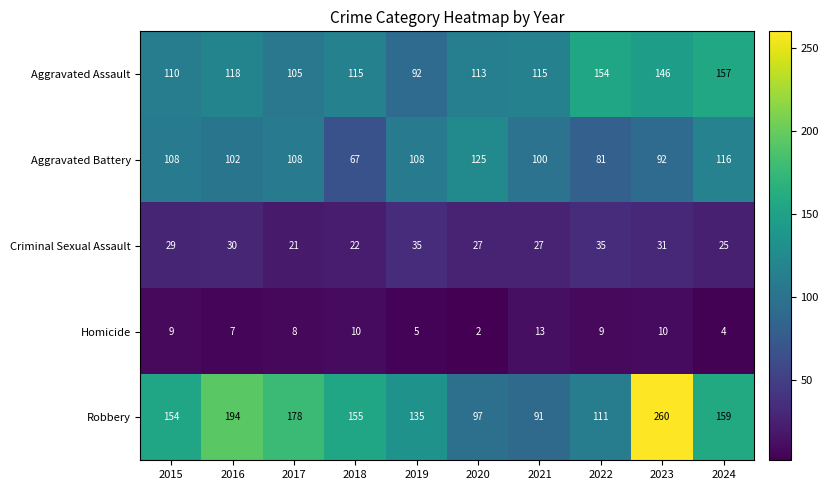

List the series in order of their peak value, lowest first.

Homicide, Criminal Sexual Assault, Aggravated Battery, Aggravated Assault, Robbery